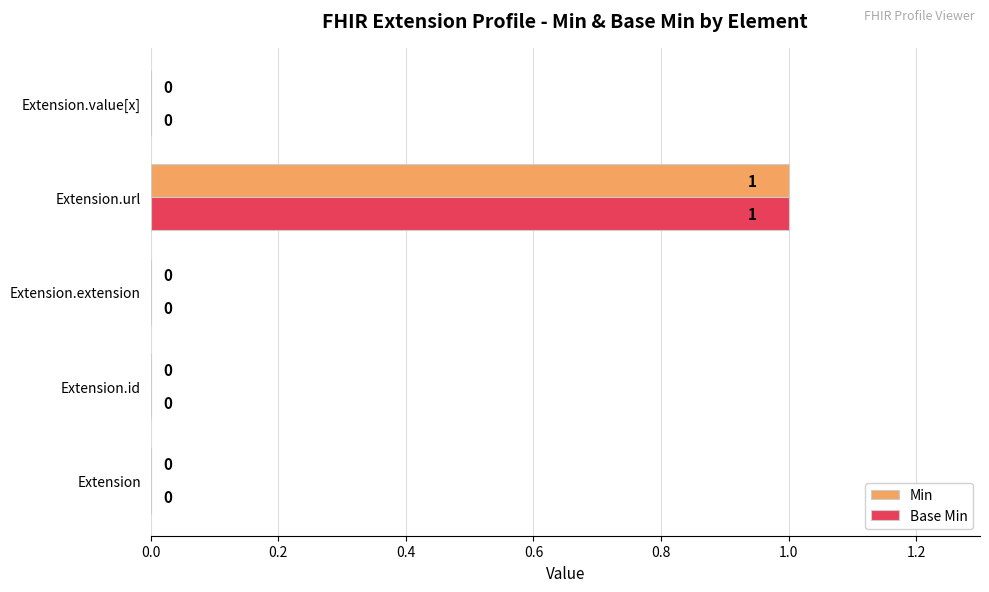

What is the greatest value displayed?

1